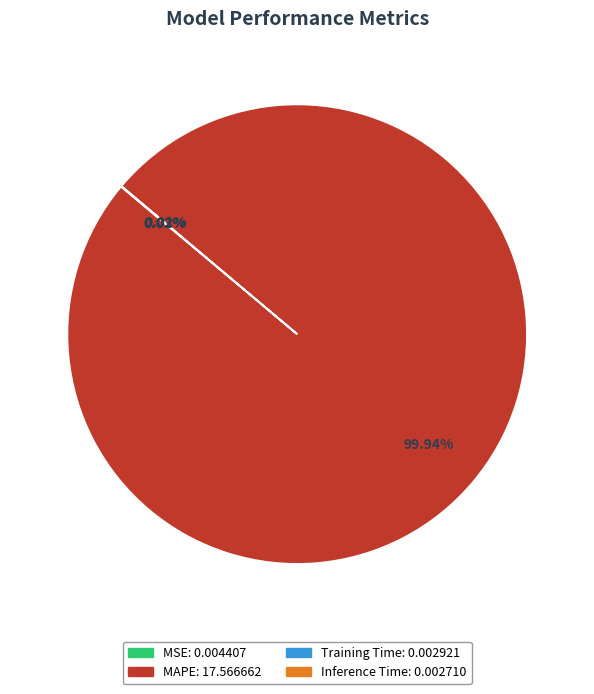

To the nearest percent, what is the average slice percentage?

25%